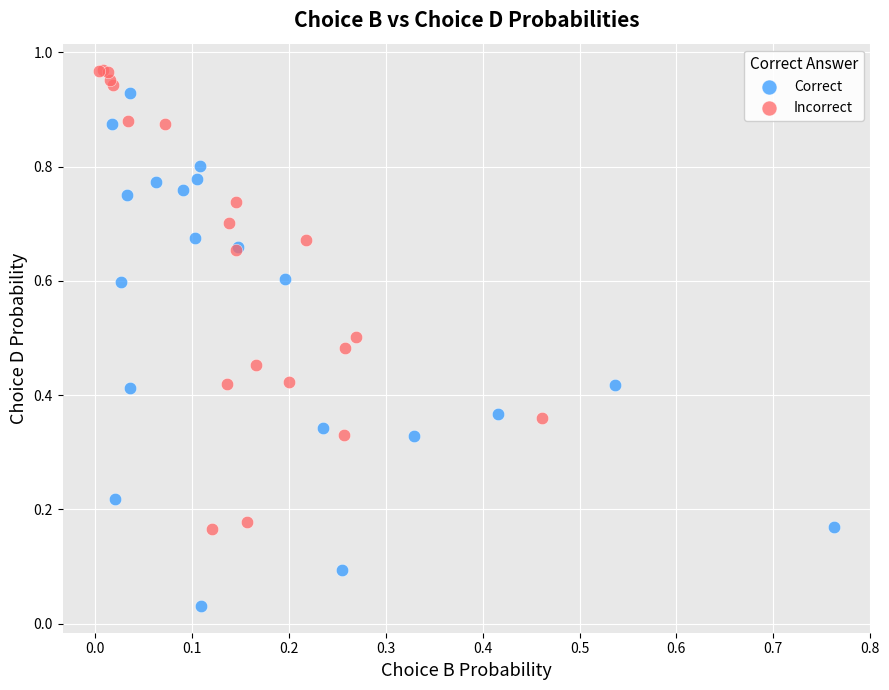

Which series contains the highest Y value?

Incorrect